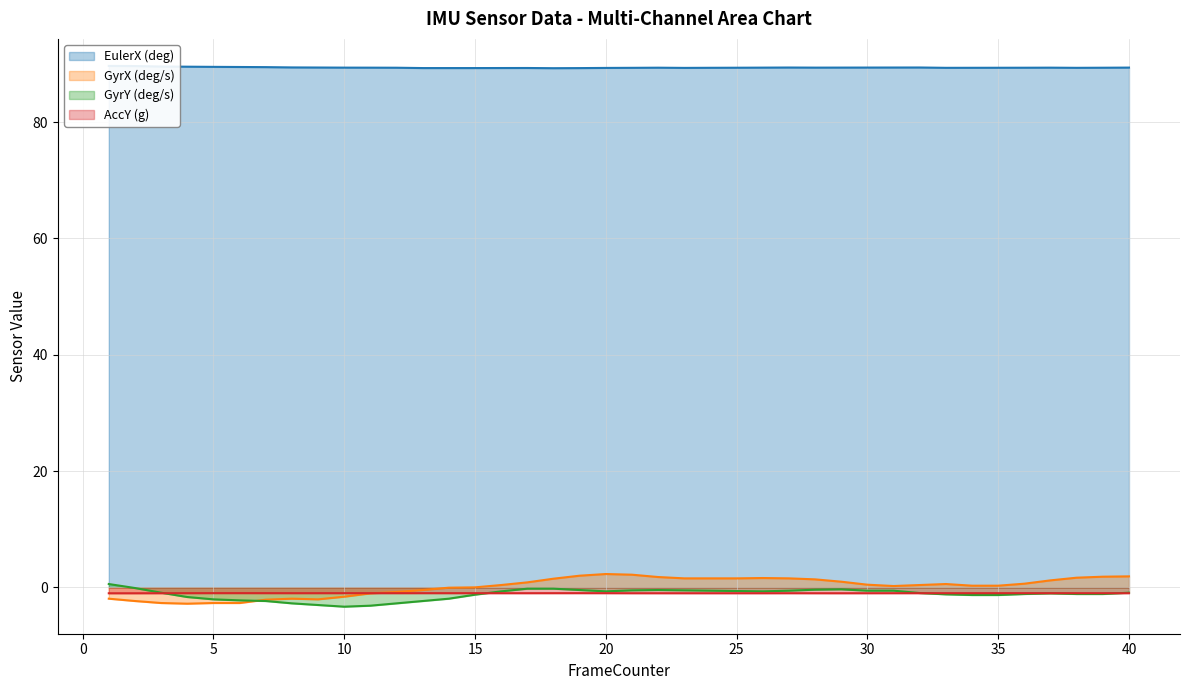

At 1, list the series in order from smallest to largest.

GyrX, AccY, GyrY, EulerX